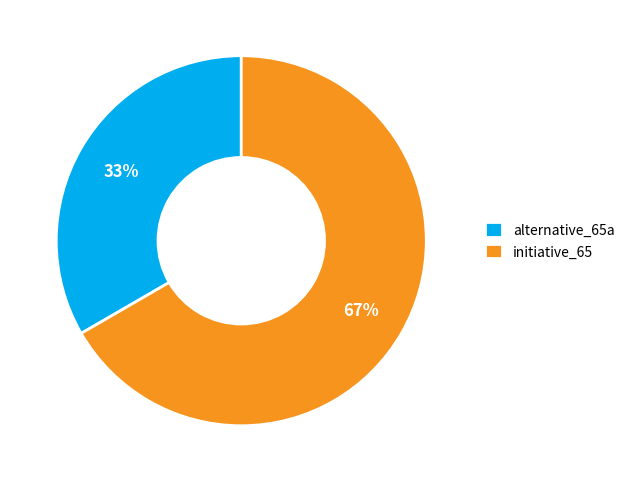

The initiative_65 slice represents 67% of the pie. True or false?

True